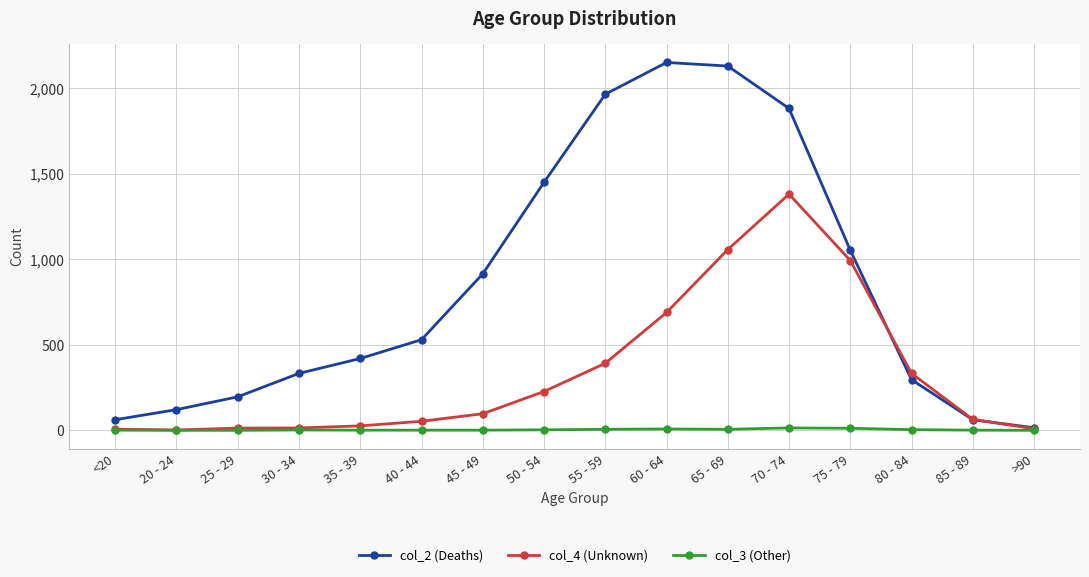

True or false: col_4 (Unknown) has more than 0 points higher than both neighbors.

True